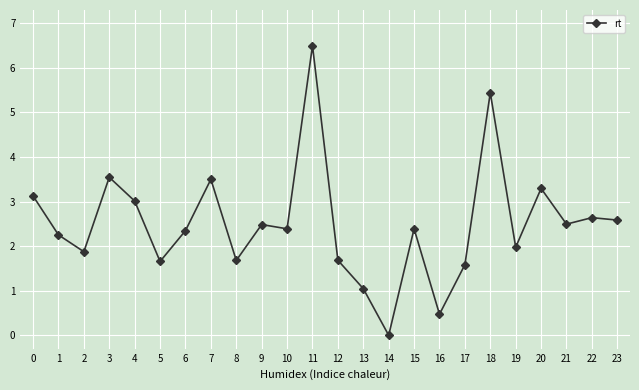

Reading left to right, transcribe all the data shown in this chart.

0=3.1	1=2.3	2=1.9	3=3.5	4=3.0	5=1.7	6=2.3	7=3.5	8=1.7	9=2.5	10=2.4	11=6.5	12=1.7	13=1.0	14=0.0	15=2.4	16=0.5	17=1.6	18=5.4	19=2.0	20=3.3	21=2.5	22=2.6	23=2.6